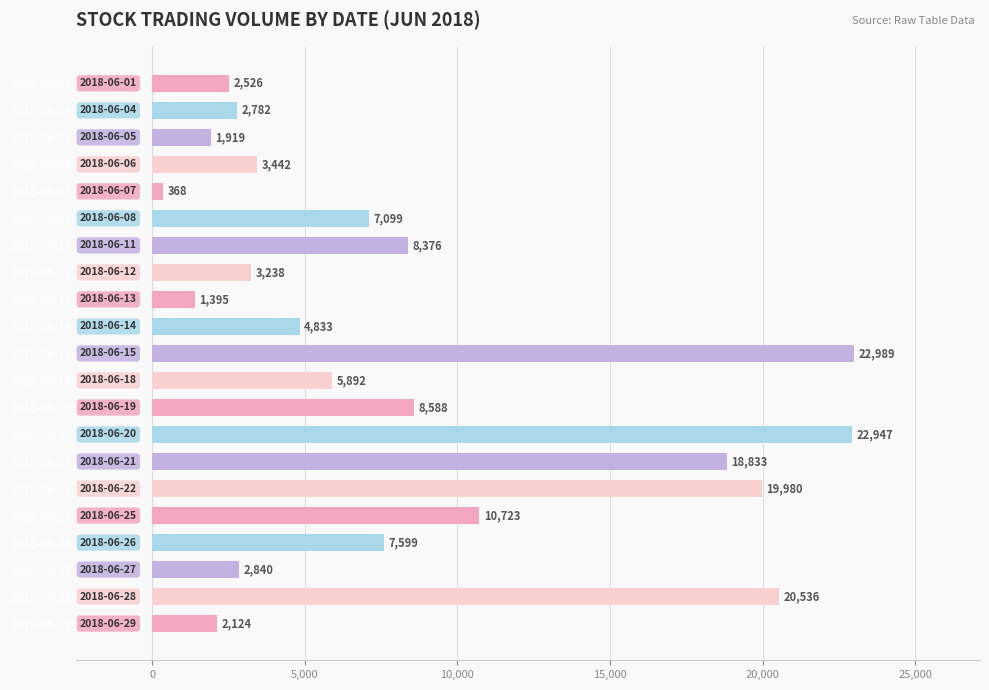

The value at 2018-06-08 is 4753. True or false?

False